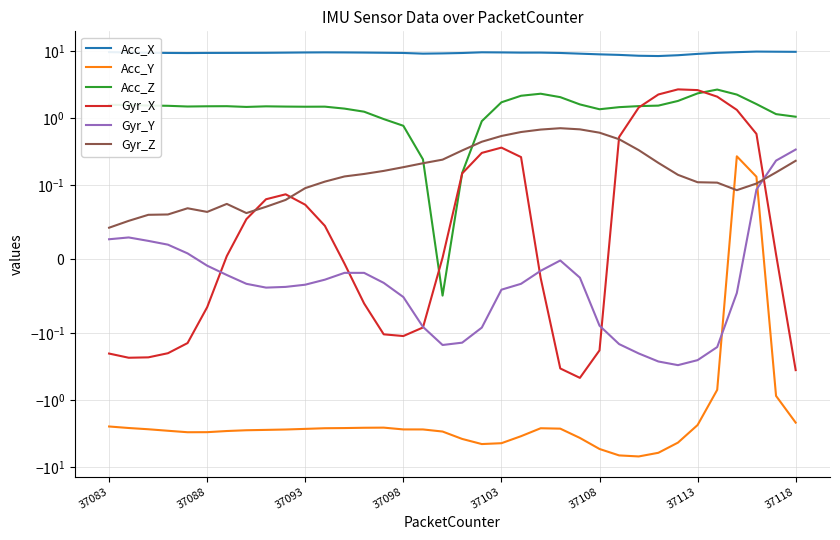

Reading left to right, list all the values displayed in this chart.

Acc_X: 9.7	9.6	9.5	9.4	9.4	9.4	9.4	9.4	9.5	9.5	9.6	9.6	9.6	9.5	9.5	9.4	9.2	9.3	9.4	9.6	9.6	9.5	9.5	9.4	9.2	9.0	8.8	8.6	8.5	8.7	9.1	9.5	9.7	9.9	9.8	9.8
Acc_Y: -2.5	-2.6	-2.7	-2.9	-3.0	-3.0	-2.9	-2.8	-2.8	-2.7	-2.7	-2.6	-2.6	-2.6	-2.6	-2.7	-2.7	-2.9	-3.8	-4.5	-4.4	-3.5	-2.6	-2.7	-3.7	-5.4	-6.7	-6.9	-6.1	-4.3	-2.3	-0.7	0.3	0.1	-0.9	-2.2
Acc_Z: 1.6	1.6	1.5	1.5	1.5	1.5	1.5	1.5	1.5	1.5	1.5	1.5	1.4	1.2	1.0	0.8	0.2	-0.0	0.2	0.9	1.7	2.2	2.3	2.1	1.6	1.4	1.5	1.5	1.5	1.8	2.3	2.7	2.2	1.6	1.1	1.0
Gyr_X: -0.2	-0.2	-0.2	-0.2	-0.1	-0.1	0.0	0.1	0.1	0.1	0.1	0.0	-0.0	-0.1	-0.1	-0.1	-0.1	0.0	0.1	0.3	0.4	0.3	-0.0	-0.3	-0.5	-0.2	0.5	1.4	2.3	2.7	2.6	2.1	1.3	0.6	0.0	-0.4
Gyr_Y: 0.0	0.0	0.0	0.0	0.0	-0.0	-0.0	-0.0	-0.0	-0.0	-0.0	-0.0	-0.0	-0.0	-0.0	-0.1	-0.1	-0.1	-0.1	-0.1	-0.0	-0.0	-0.0	-0.0	-0.0	-0.1	-0.1	-0.2	-0.3	-0.3	-0.3	-0.2	-0.0	0.1	0.2	0.3
Gyr_Z: 0.0	0.1	0.1	0.1	0.1	0.1	0.1	0.1	0.1	0.1	0.1	0.1	0.1	0.1	0.2	0.2	0.2	0.2	0.3	0.4	0.5	0.6	0.7	0.7	0.7	0.6	0.5	0.3	0.2	0.1	0.1	0.1	0.1	0.1	0.2	0.2